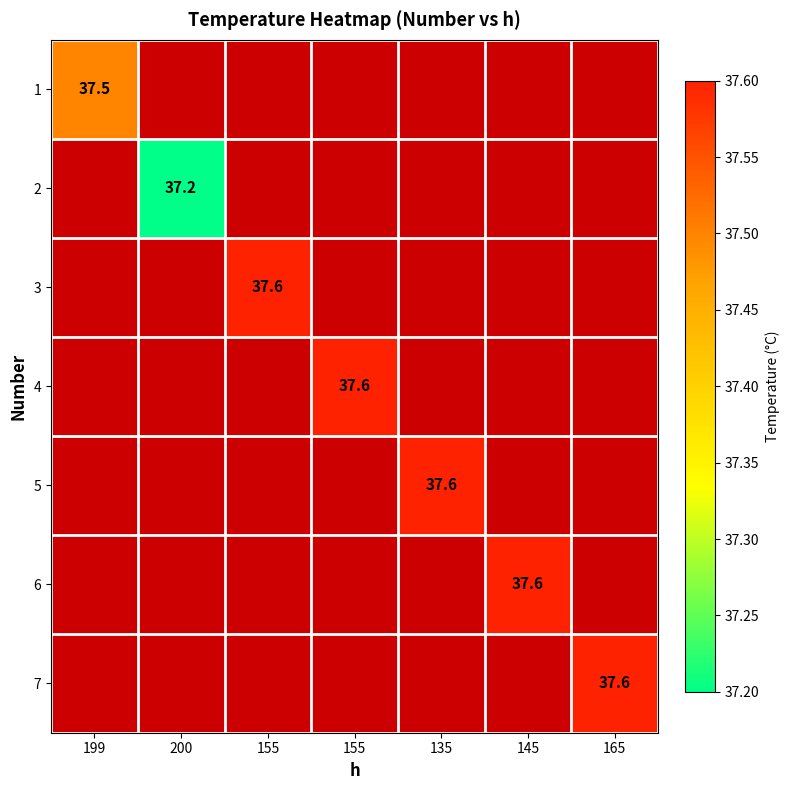

Is the value of 1 at 200 greater than the value of 3 at 199?

No